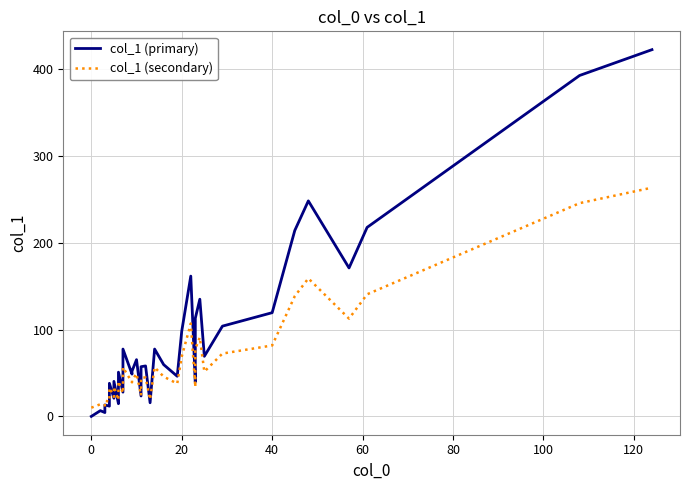

Does the chart have visible grid lines?

Yes